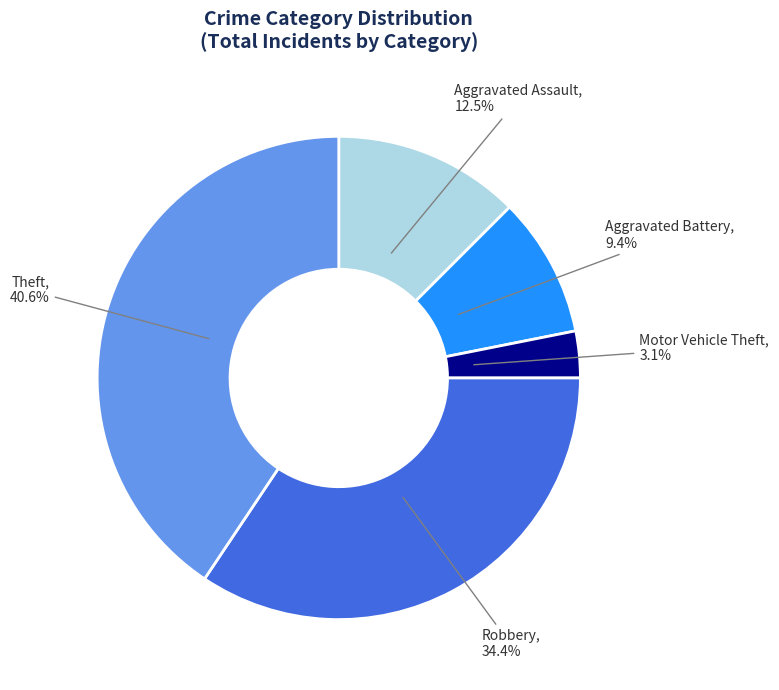

Do Robbery and Aggravated Battery together represent more than half of the pie?

No